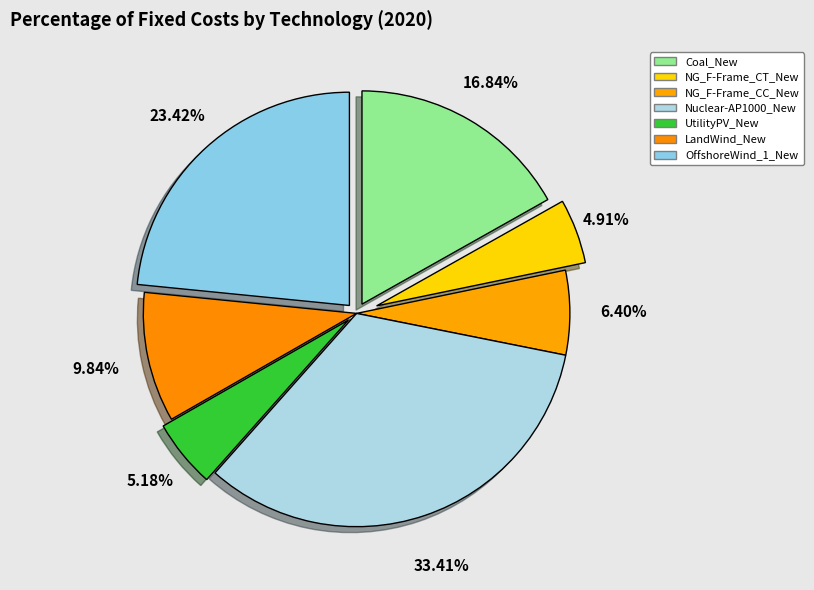

Combined, what portion of the pie is OffshoreWind_1_New and Coal_New?

40.3%